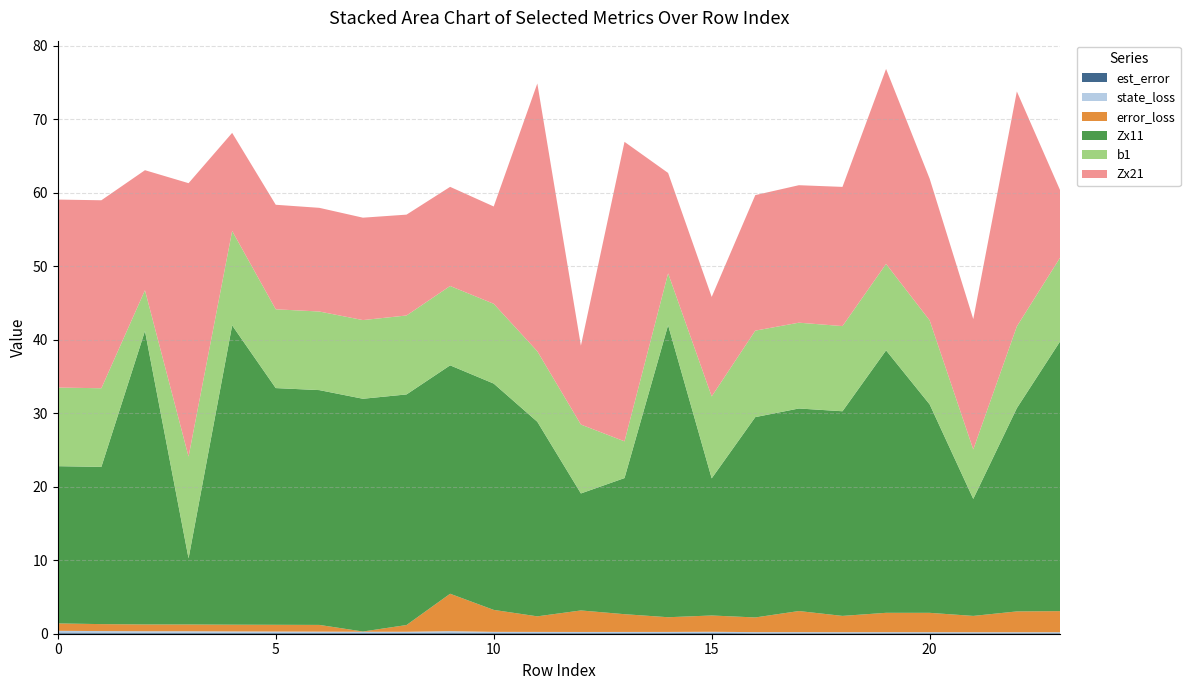

Reading right to left, list all the values displayed in this chart.

est_error: 0.1	0.1	0.1	0.1	0.1	0.1	0.1	0.1	0.1	0.1	0.1	0.1	0.1	0.1	0.1	0.1	0.1	0.1	0.1	0.1	0.1	0.1	0.1	0.2
state_loss: 0.1	0.1	0.1	0.1	0.1	0.1	0.1	0.1	0.2	0.2	0.2	0.2	0.2	0.2	0.2	0.2	0.2	0.2	0.2	0.2	0.2	0.2	0.2	0.2
error_loss: 2.9	2.8	2.2	2.6	2.6	2.2	2.9	2.0	2.2	2.0	2.4	2.9	2.1	3.0	5.1	0.9	0.0	0.9	0.9	0.9	0.9	0.9	0.9	1.0
Zx11: 36.8	27.7	15.9	28.4	35.7	27.9	27.6	27.3	18.7	39.8	18.5	15.9	26.5	30.8	31.1	31.4	31.7	32.0	32.2	40.7	9.0	40.0	21.4	21.4
b1: 11.4	11.1	6.7	11.4	11.8	11.6	11.7	11.8	11.2	7.1	5.0	9.4	9.6	10.9	10.8	10.7	10.7	10.7	10.7	12.9	13.9	5.5	10.7	10.7
Zx21: 9.0	32.0	17.7	19.3	26.5	18.9	18.7	18.4	13.5	13.7	40.8	10.7	36.5	13.2	13.5	13.7	13.9	14.1	14.2	13.4	37.2	16.3	25.6	25.6